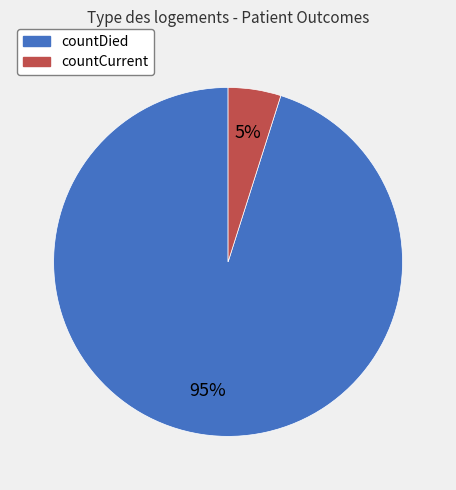

Which has a higher value, countDied or countCurrent?

countDied